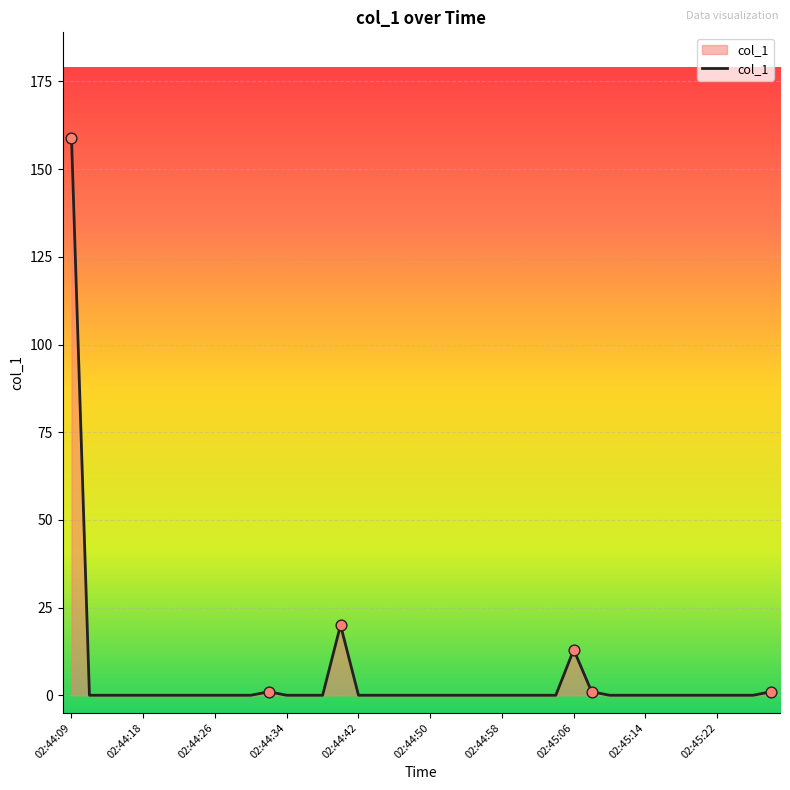

What is the maximum value shown in the chart?

159